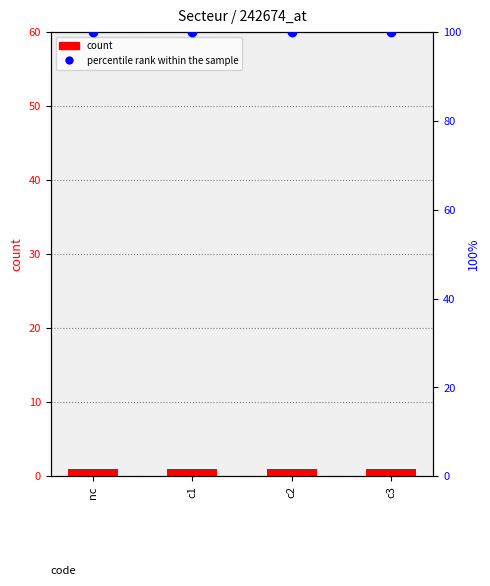

Reading left to right, extract all data points from this chart.

count: nc=1	c1=1	c2=1	c3=1
percentile rank within the sample: nc=100	c1=100	c2=100	c3=100